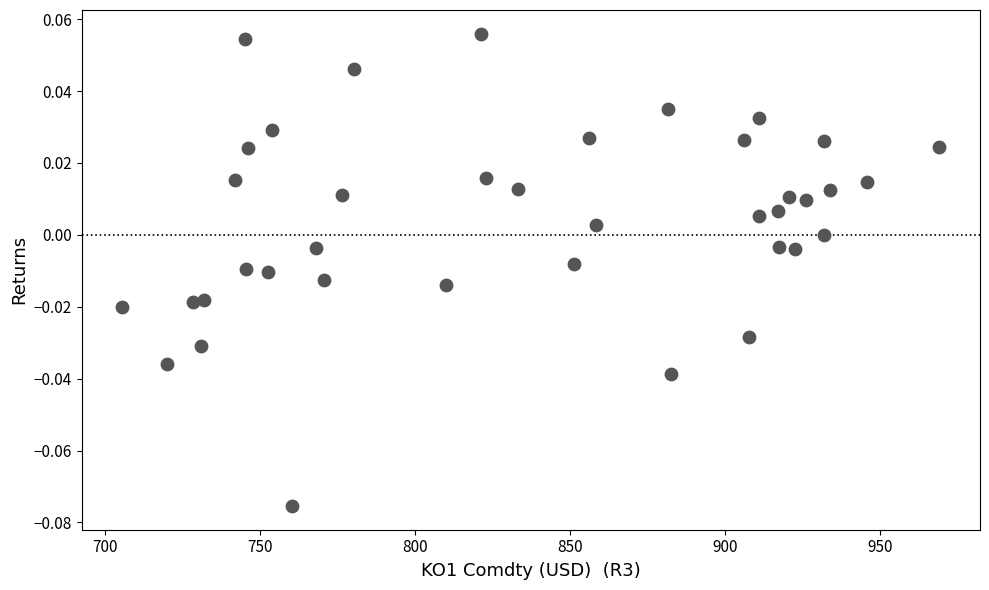

What is the range of X values (max minus min)?

263.4